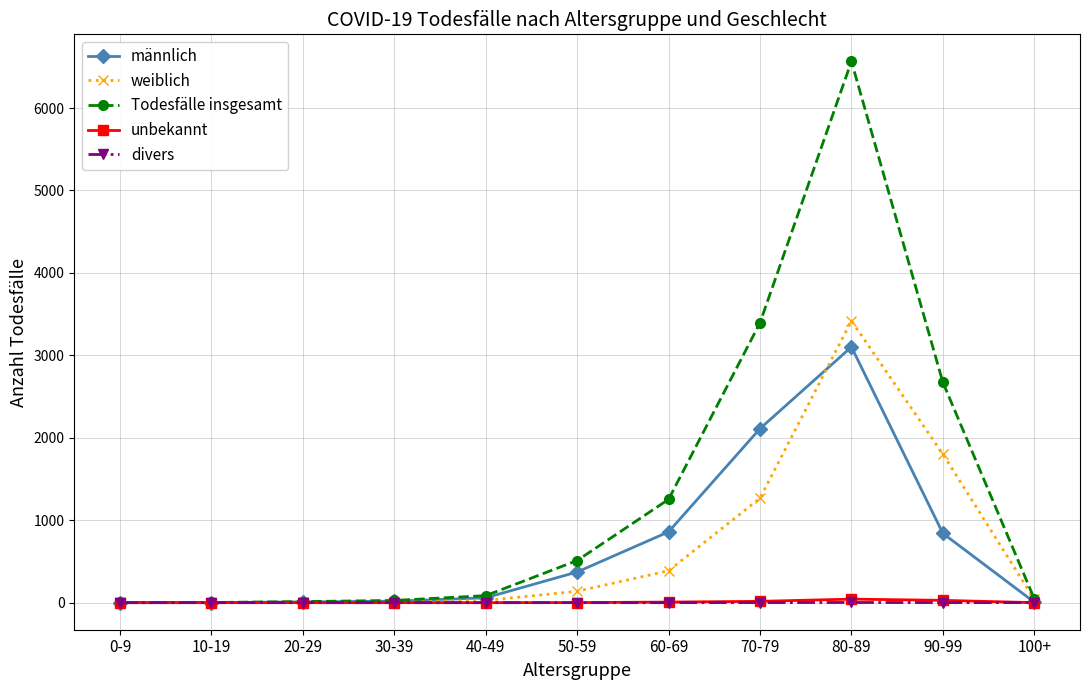

What is the label of the 9th point from the left?

80-89